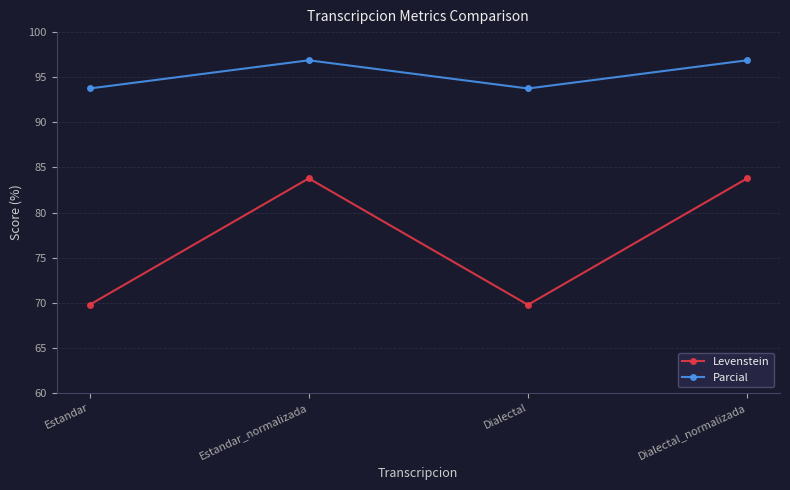

What is the minimum value for Parcial?

93.8